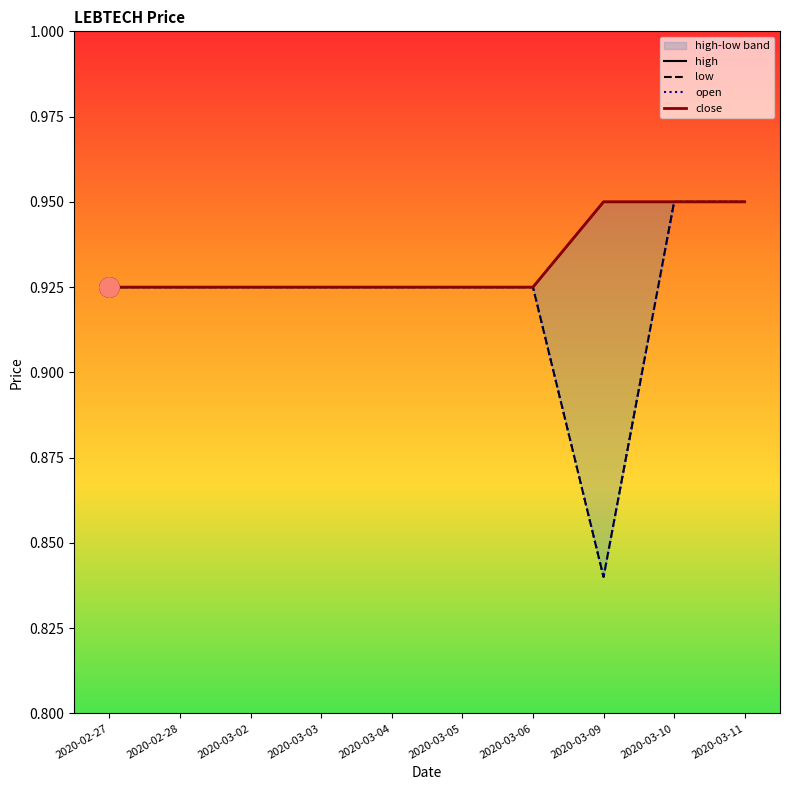

Is it true that low equals 0.9 at 2020-03-03?

True